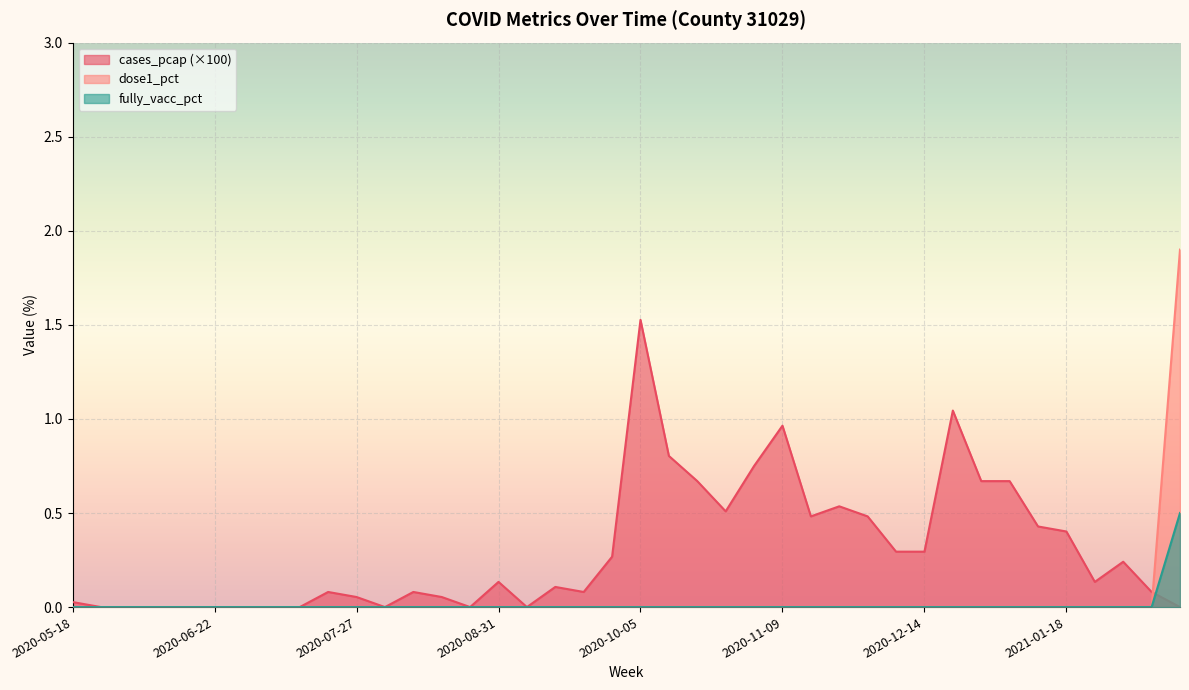

What is the difference between the maximum and minimum values in the cases_pcap series?

1.5